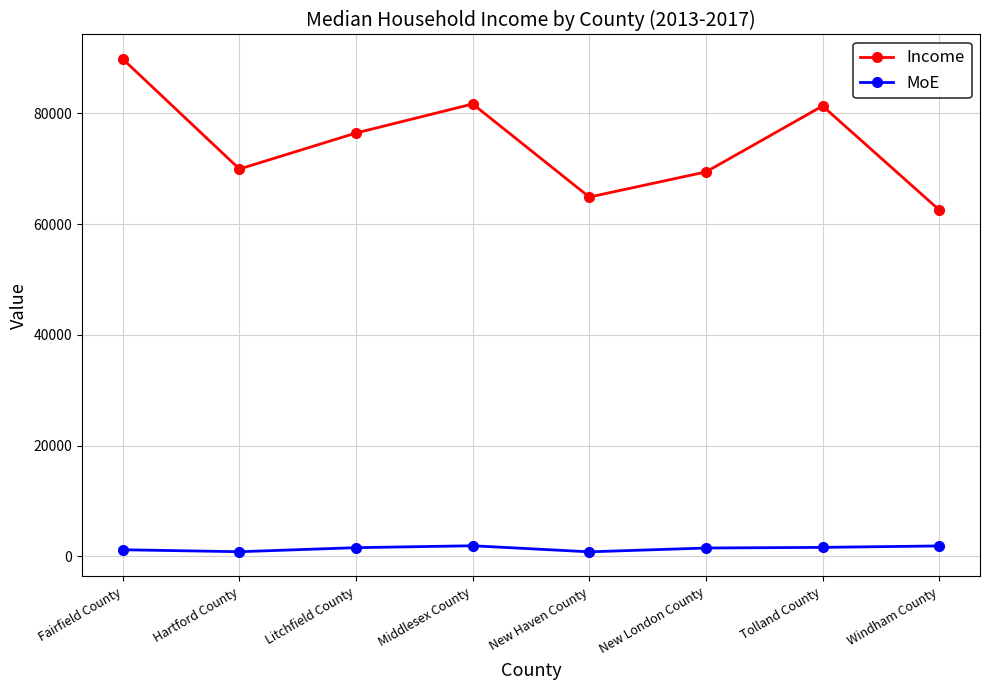

True or false: MoE and Income intersect in this chart.

False